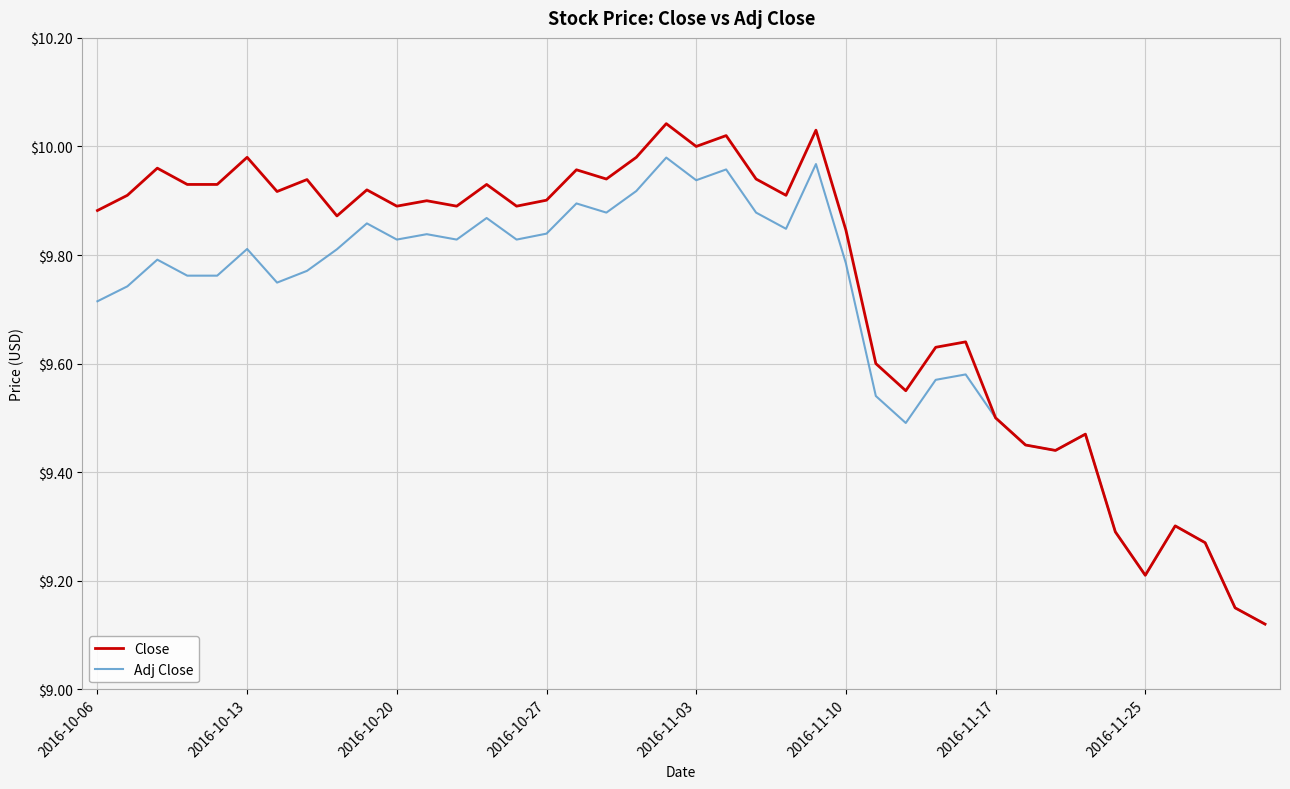

Which series has the largest range (max minus min)?

Close